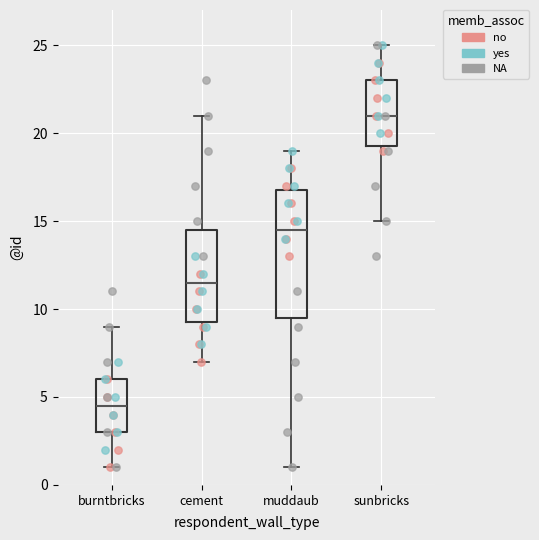

Reading left to right, read every box against the y-axis: the position of its median line, the range the box covers, and the ends of its whiskers. The values are not printed on the chart, so give them approximately, as read against the axis.

burntbricks: median 4.5, box 3.0 to 6.0, whiskers 1.0 to 9.0
cement: median 11.5, box 9.5 to 14.5, whiskers 7.0 to 21.0
muddaub: median 14.5, box 9.5 to 17.0, whiskers 1.0 to 19.0
sunbricks: median 21.0, box 19.5 to 23.0, whiskers 15.0 to 25.0